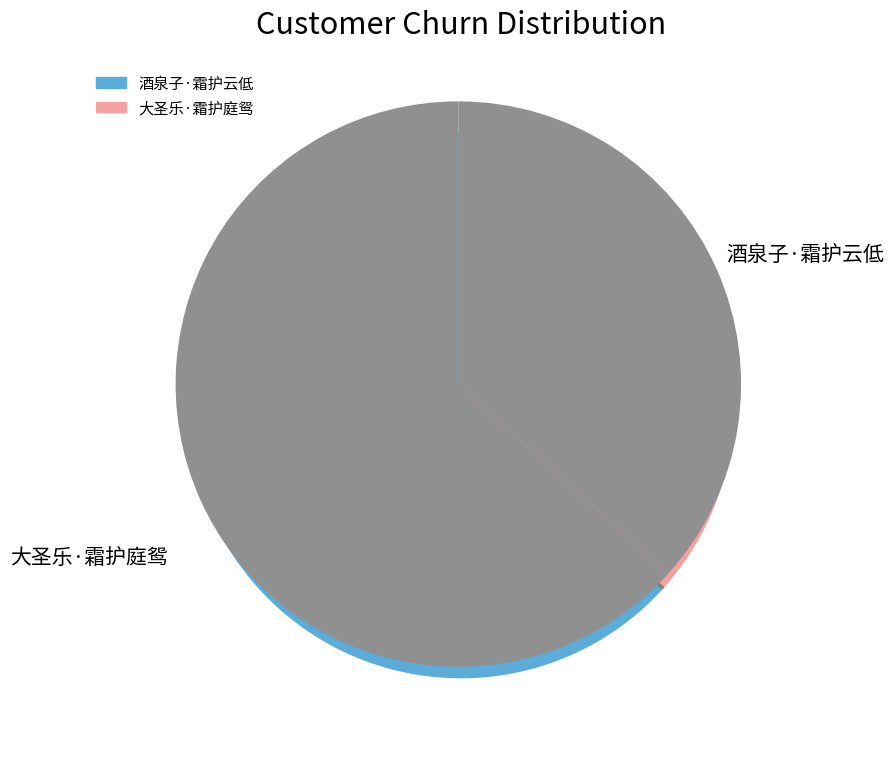

Is it true that 大圣乐·霜护庭鸳 is 47% of the pie?

False